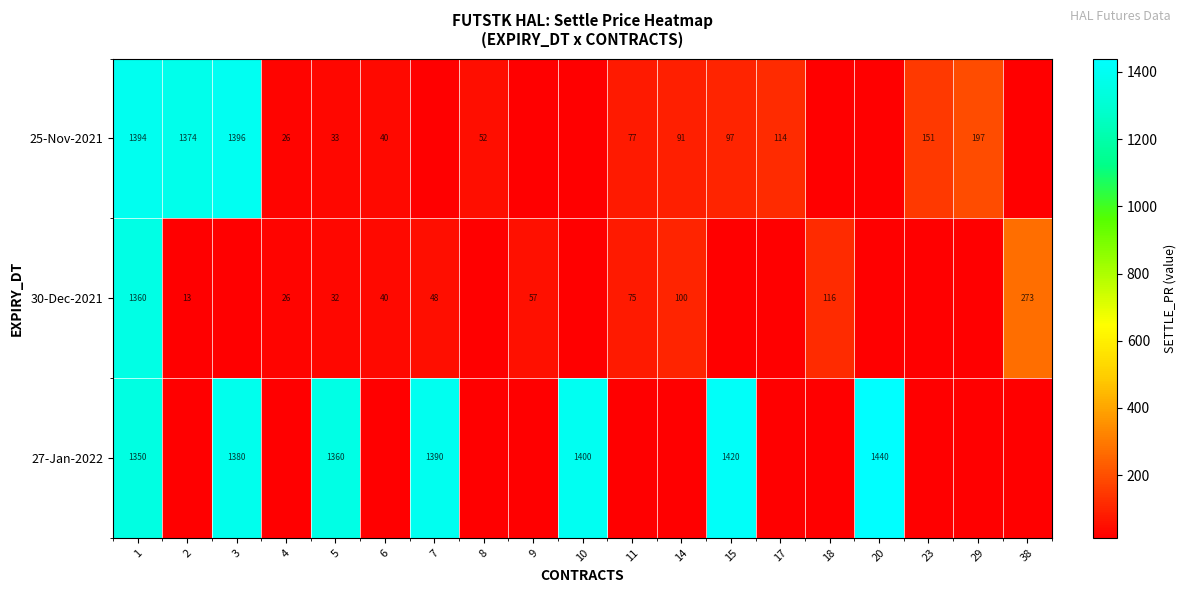

At which category is the sum across all series the highest?

1